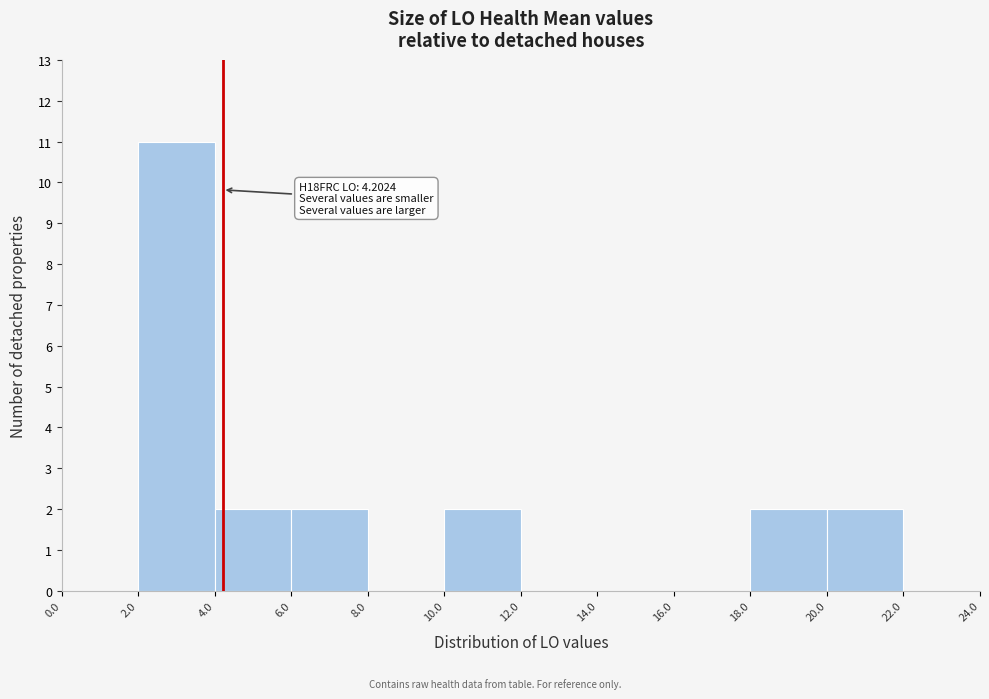

Over which range of the x-axis is the bar tallest?

2.0 to 4.0